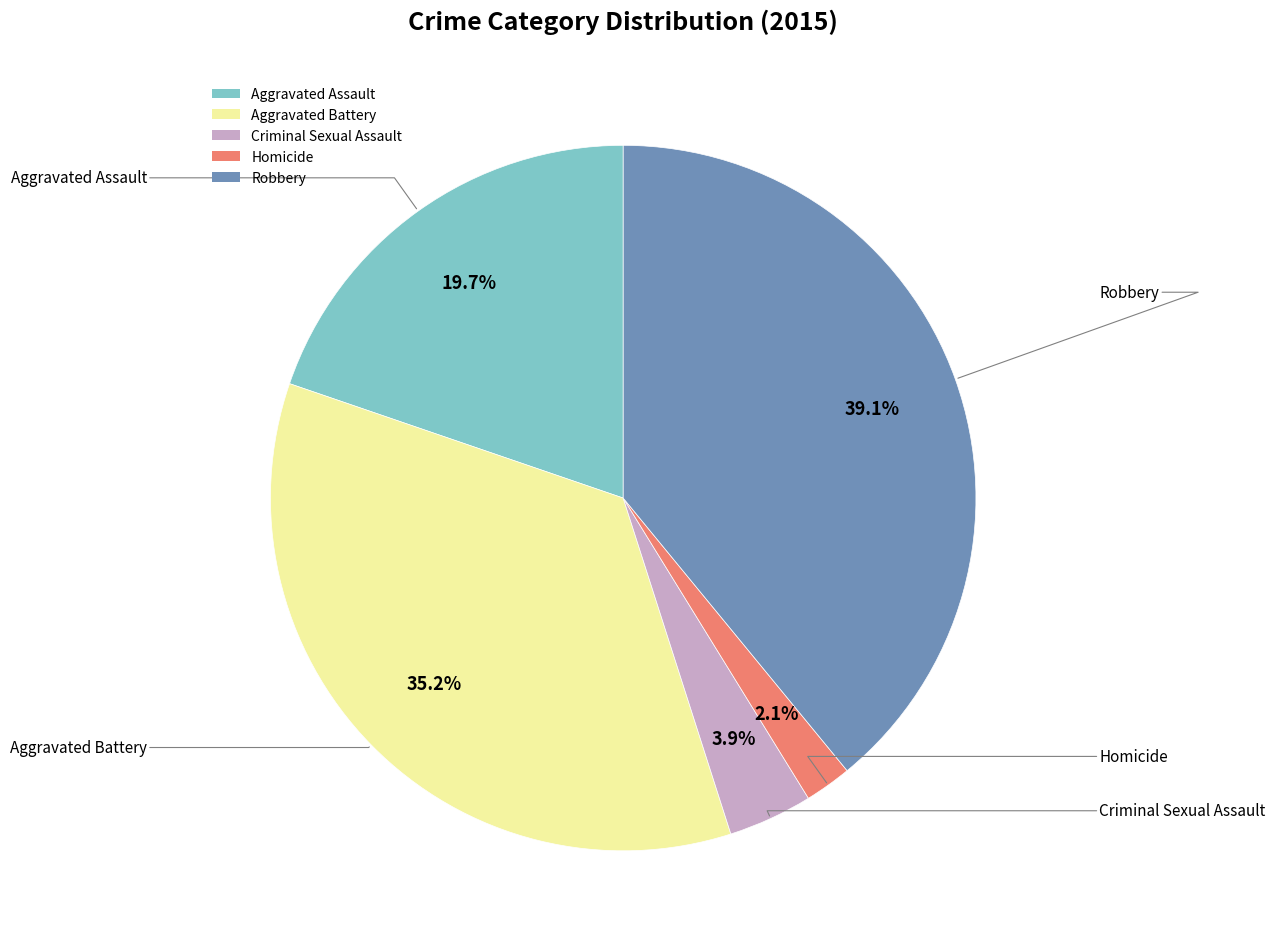

What is the ratio of the value at Aggravated Battery to the value at Robbery?

0.9